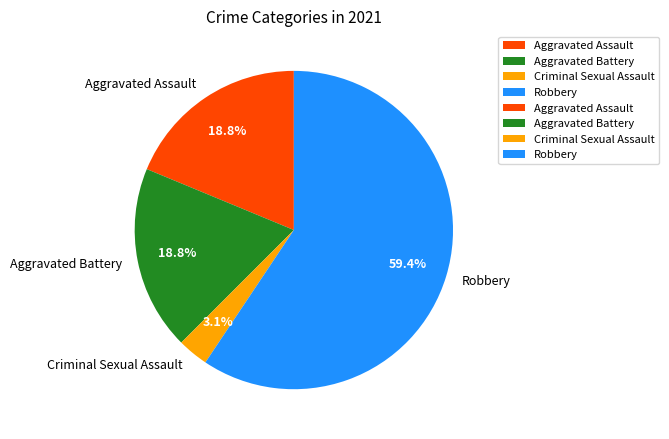

How much of the chart is everything except Criminal Sexual Assault?

96.9%